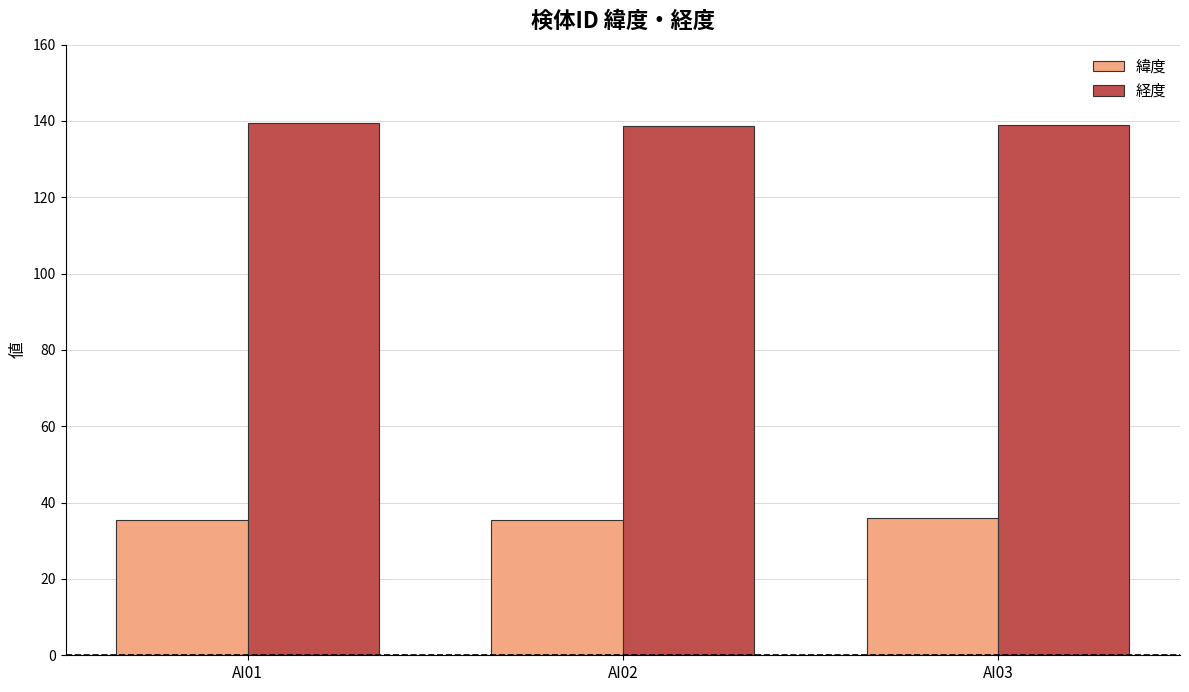

At how many categories does at least one series exceed 82?

3